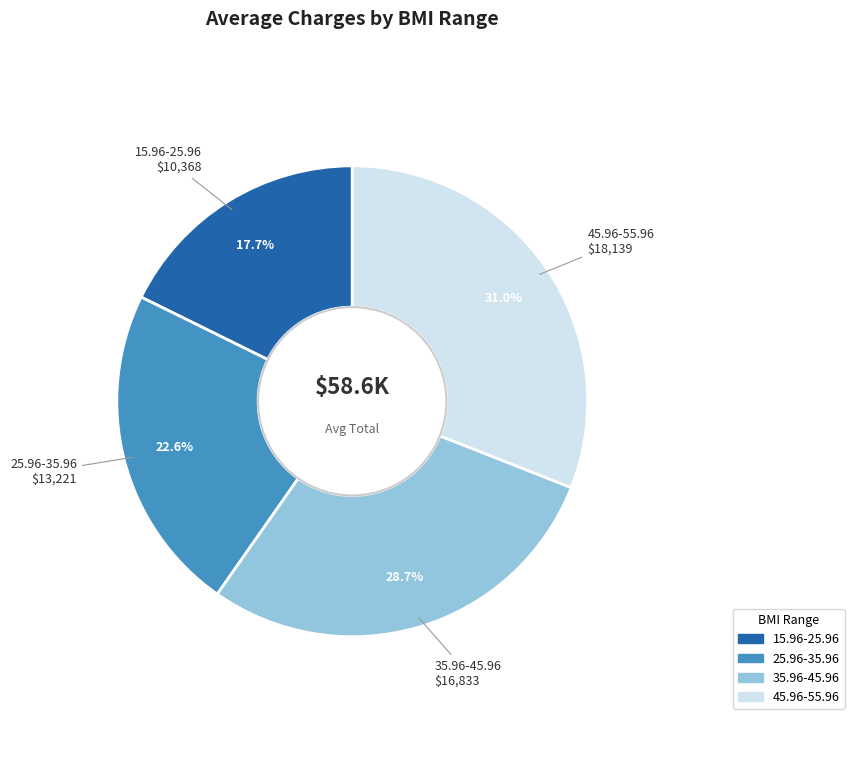

True or false: 25.96-35.96 accounts for 23% of the total.

True